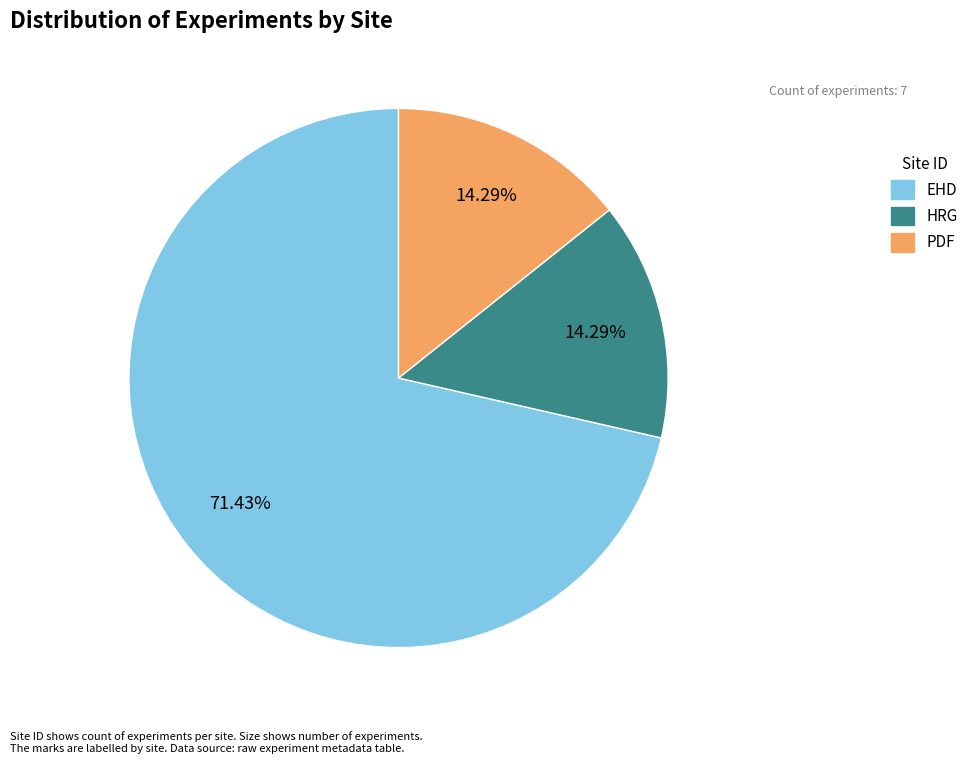

Is there any slice that represents more than half of the pie?

Yes